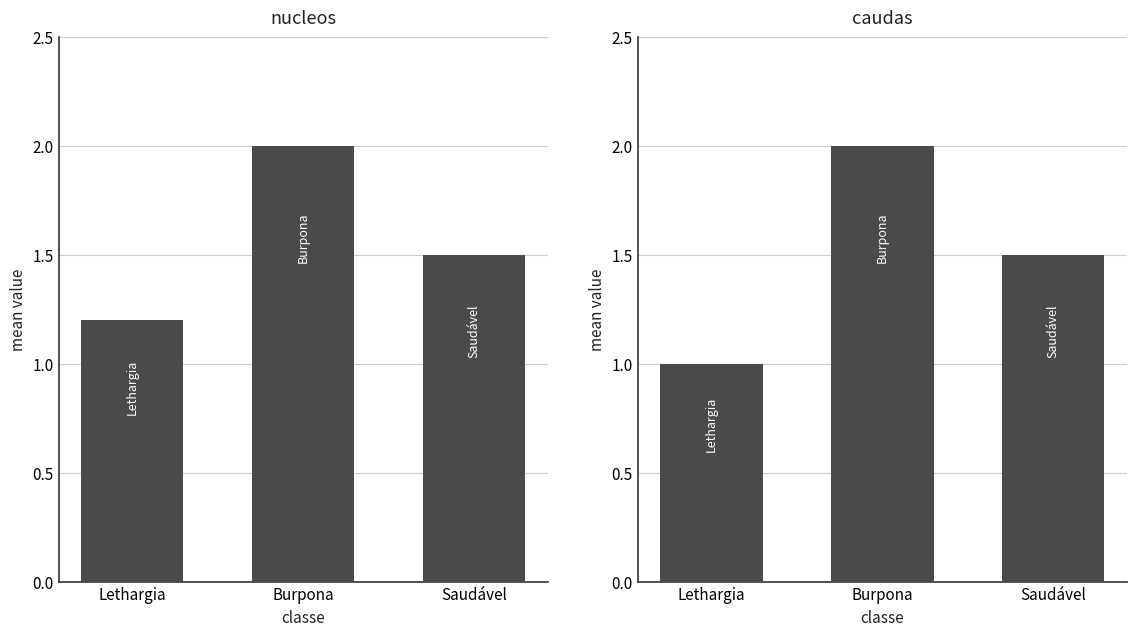

What are all the series names shown in the legend?

nucleos, caudas